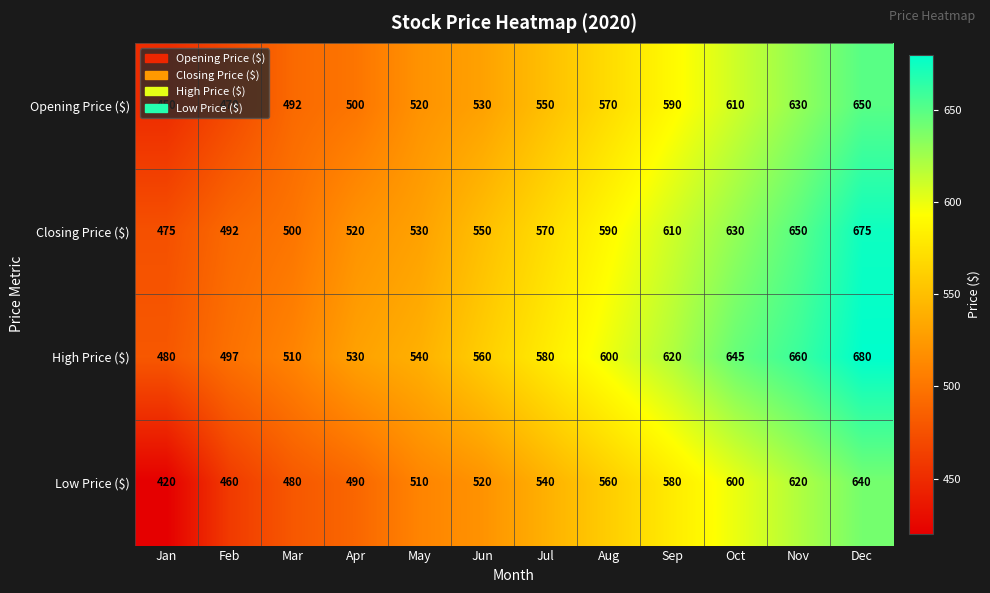

Count the number of data series in this chart.

4